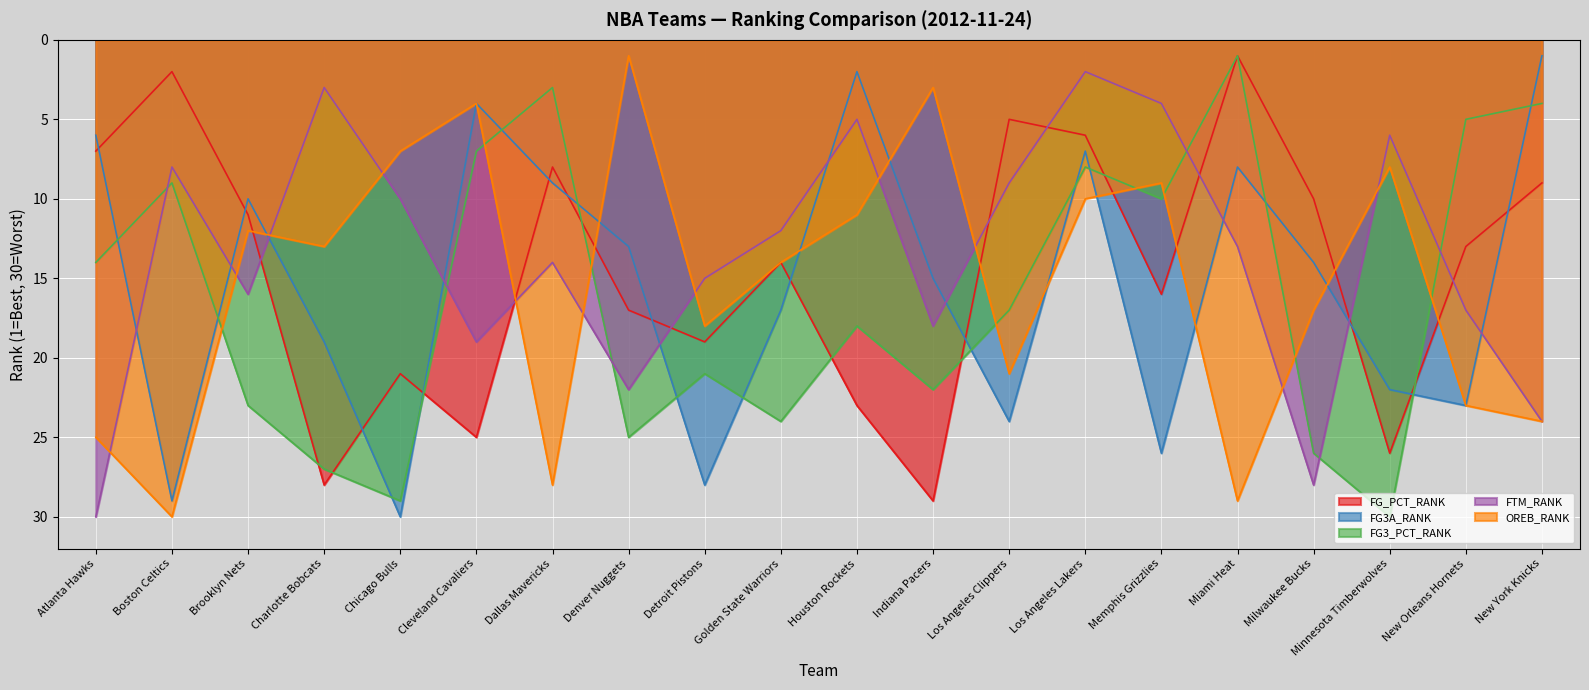

What is the difference between the OREB_RANK values at Brooklyn Nets and Indiana Pacers?

9